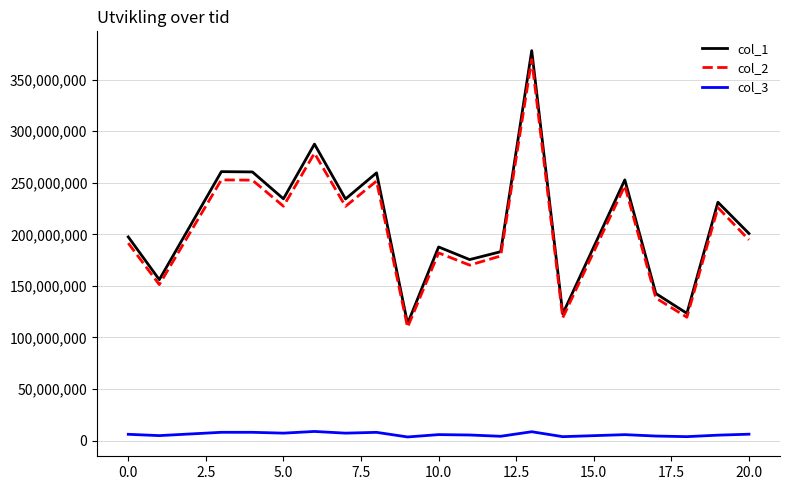

True or false: col_2 and col_3 cross at least once.

False